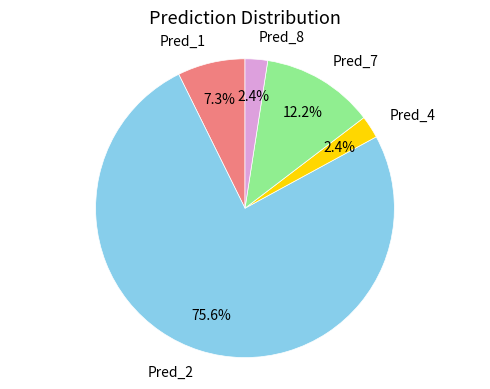

What is the largest slice in the pie chart?

Pred_2